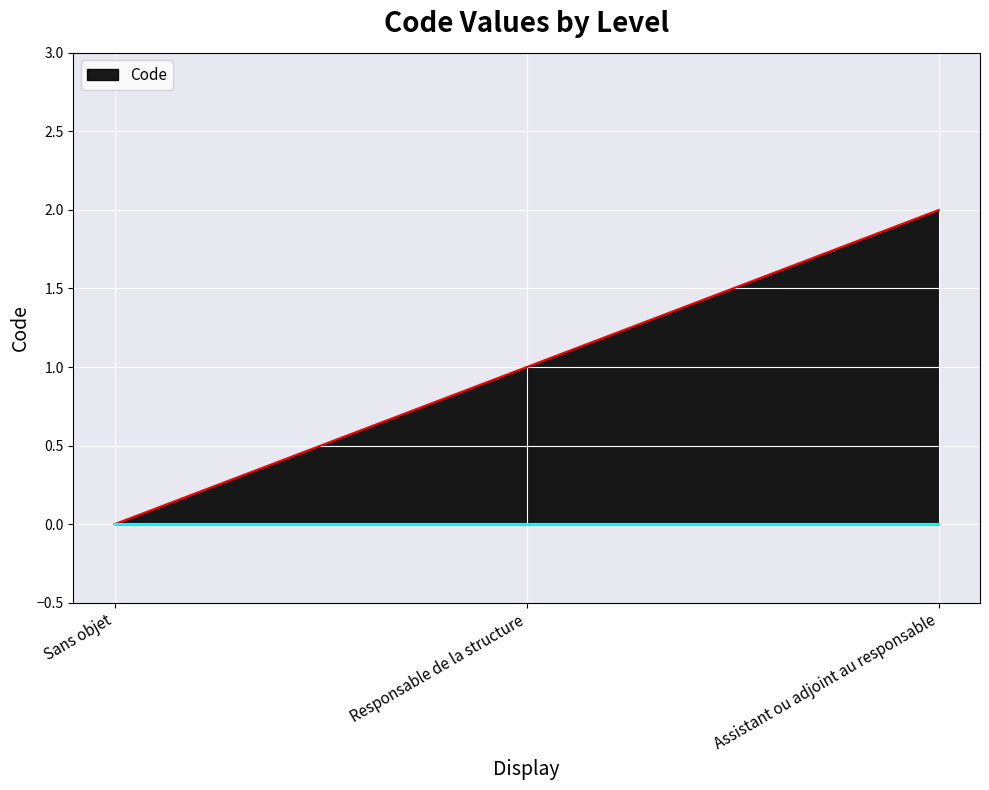

How many values are above zero?

2